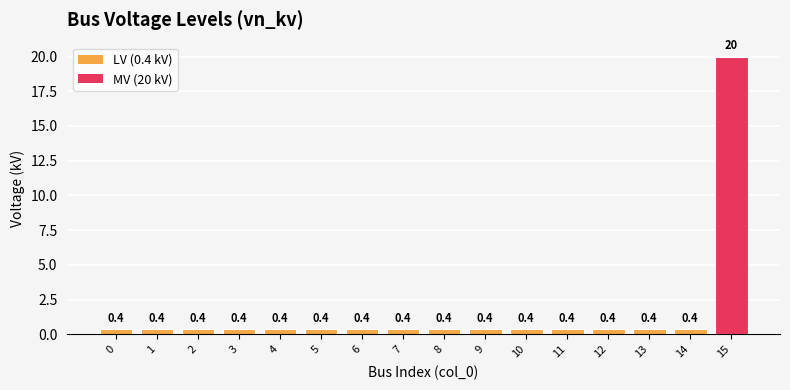

What is the value of the 16th bar from the left?

20.0